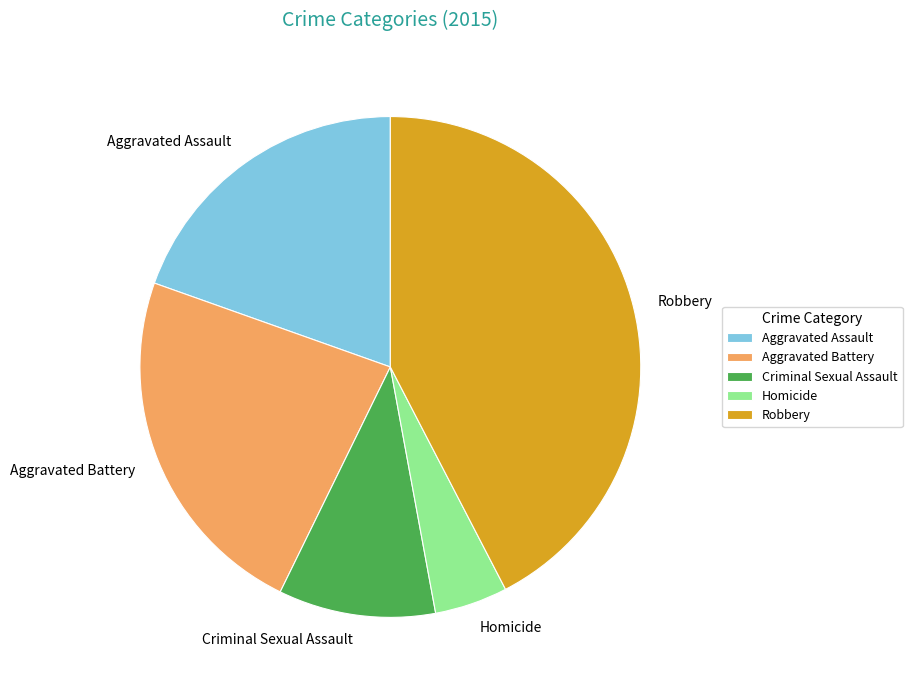

Is there any slice that represents more than half of the pie?

No